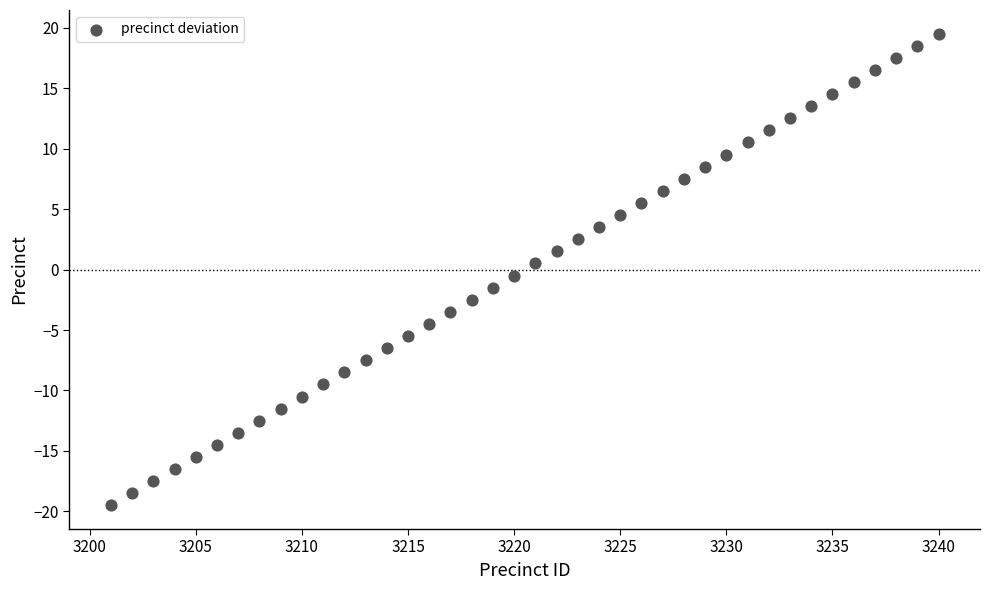

What is the range of X values (max minus min)?

39.0